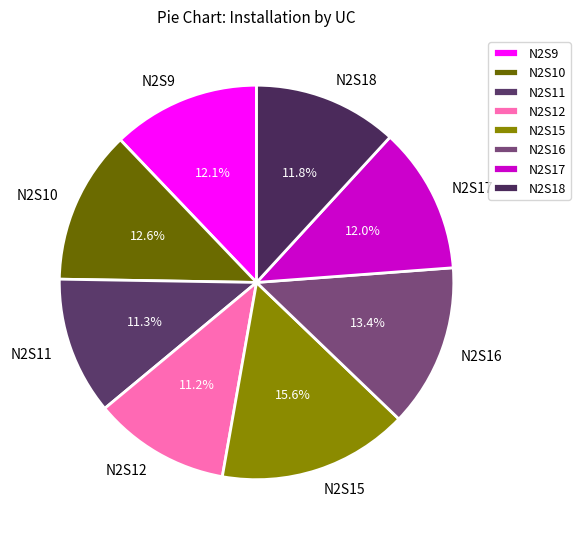

Between N2S9 and N2S16, which is larger?

N2S16